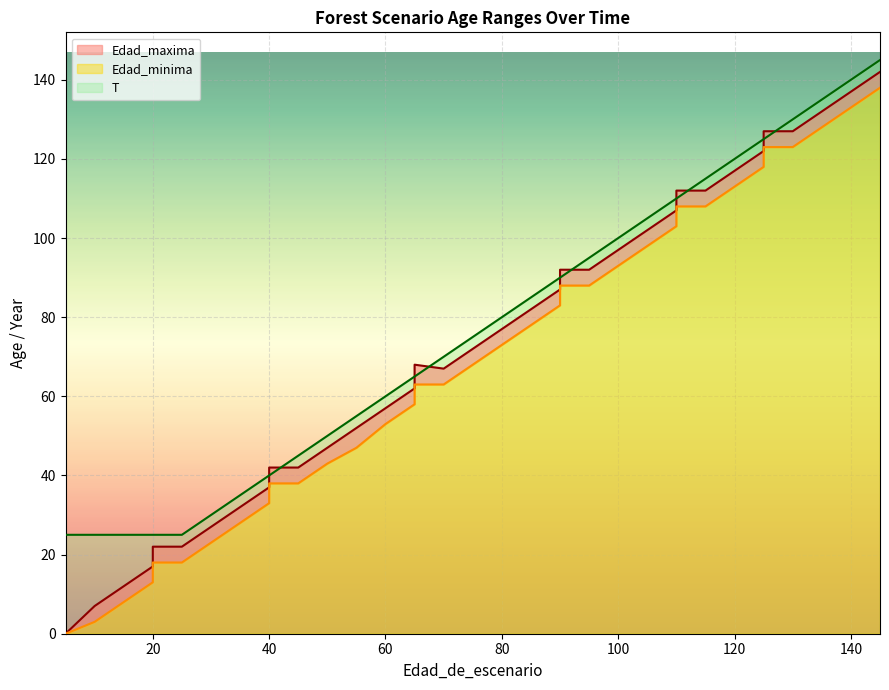

What is the sum of all Edad_minima values?

2411